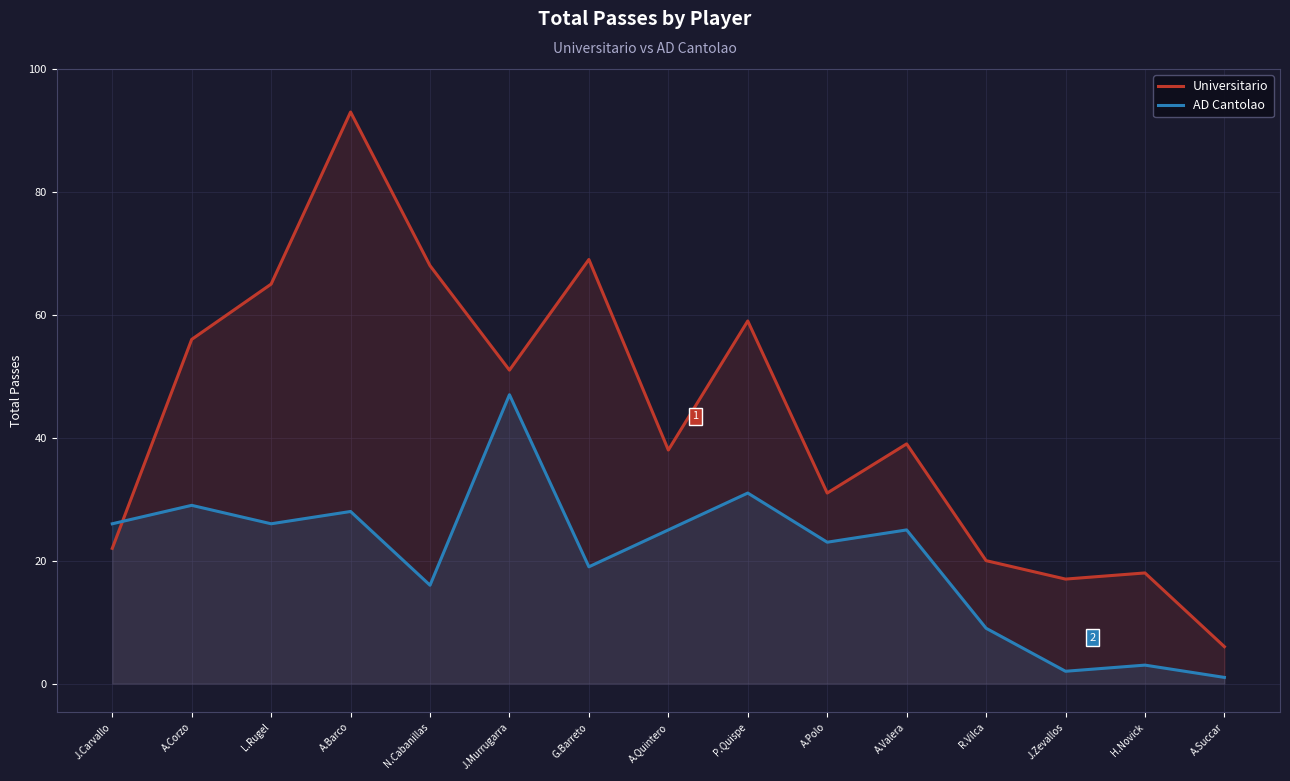

How many lines are shown in the chart?

2